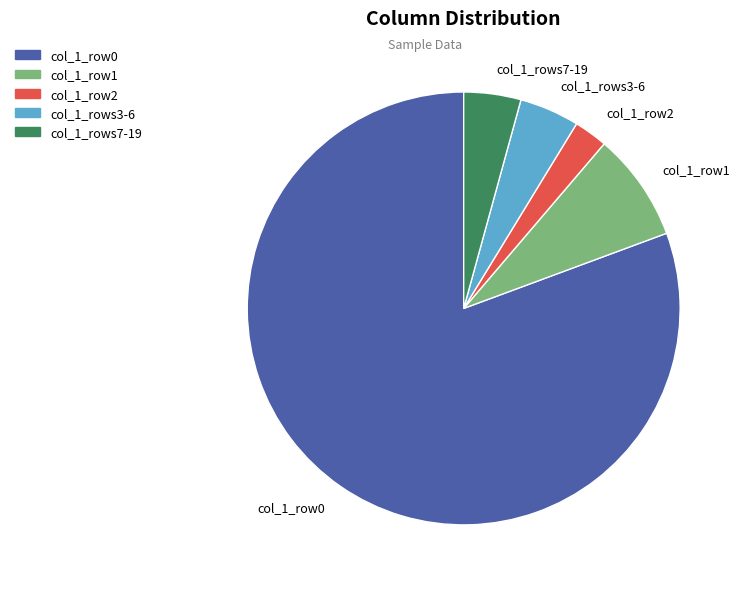

Which category has the smallest portion of the pie?

col_1_row2